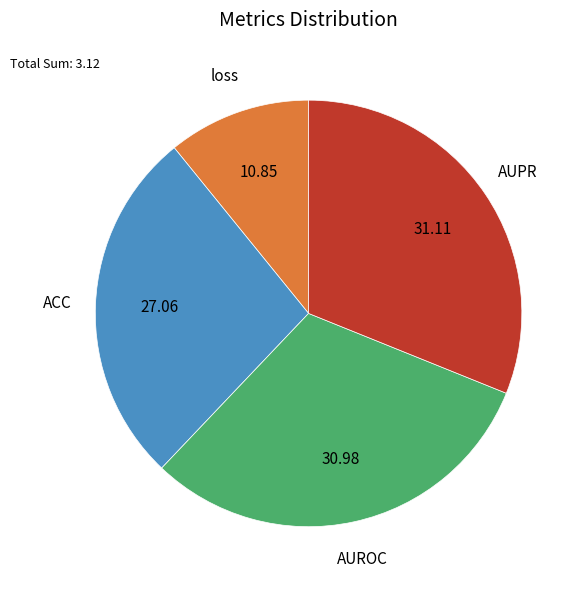

Is there a majority slice in this chart?

No